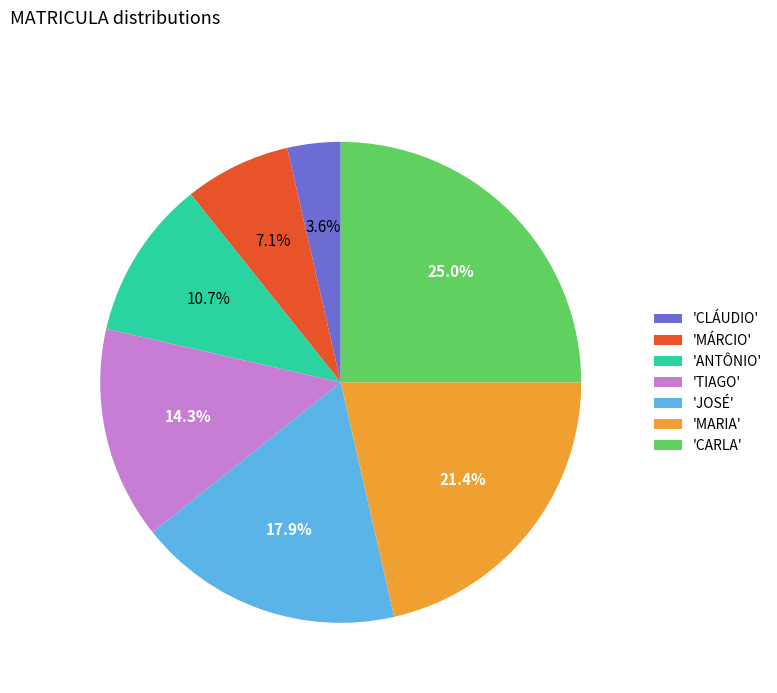

How many segments does this pie chart have?

7